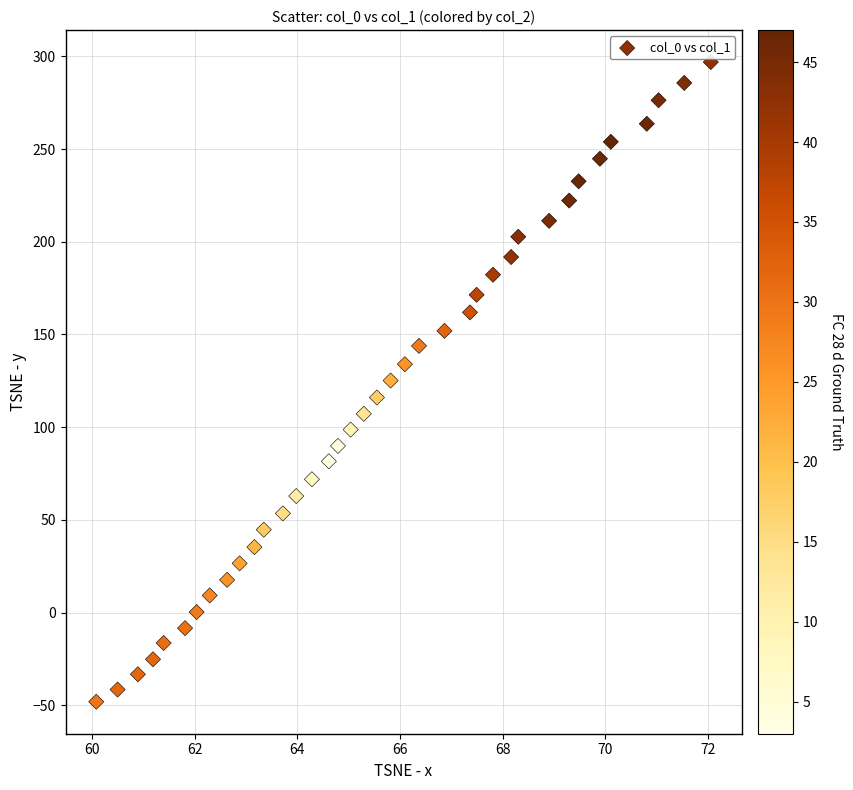

What is the range of Y values (max minus min)?

345.0